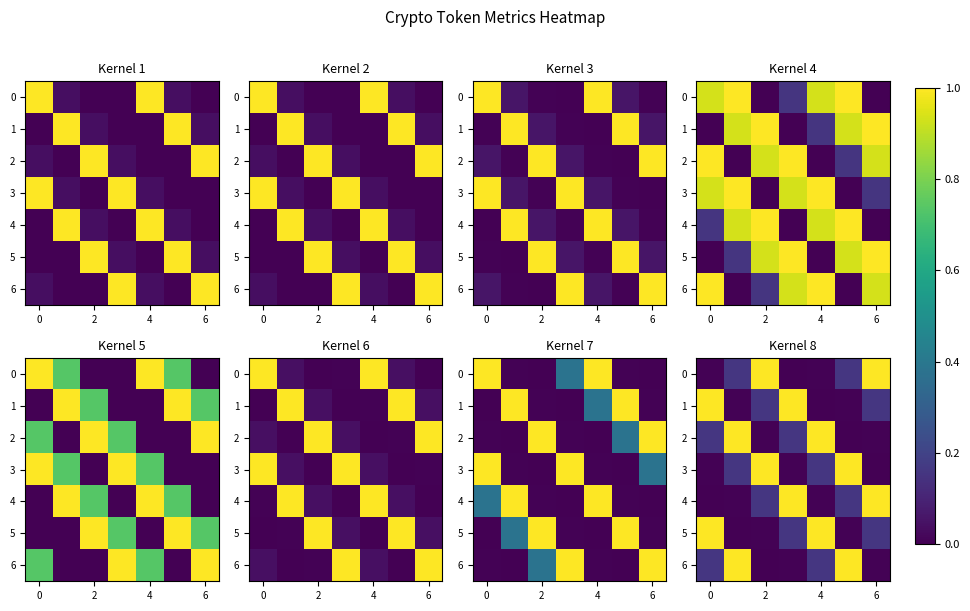

What is the average value of the 1 series?

0.3